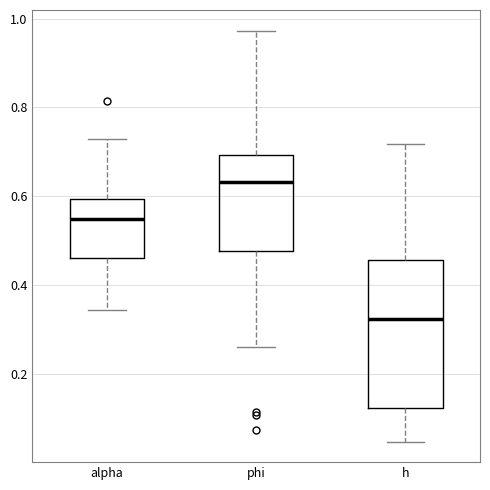

Which box is the tallest, from its lower edge to its upper edge?

h